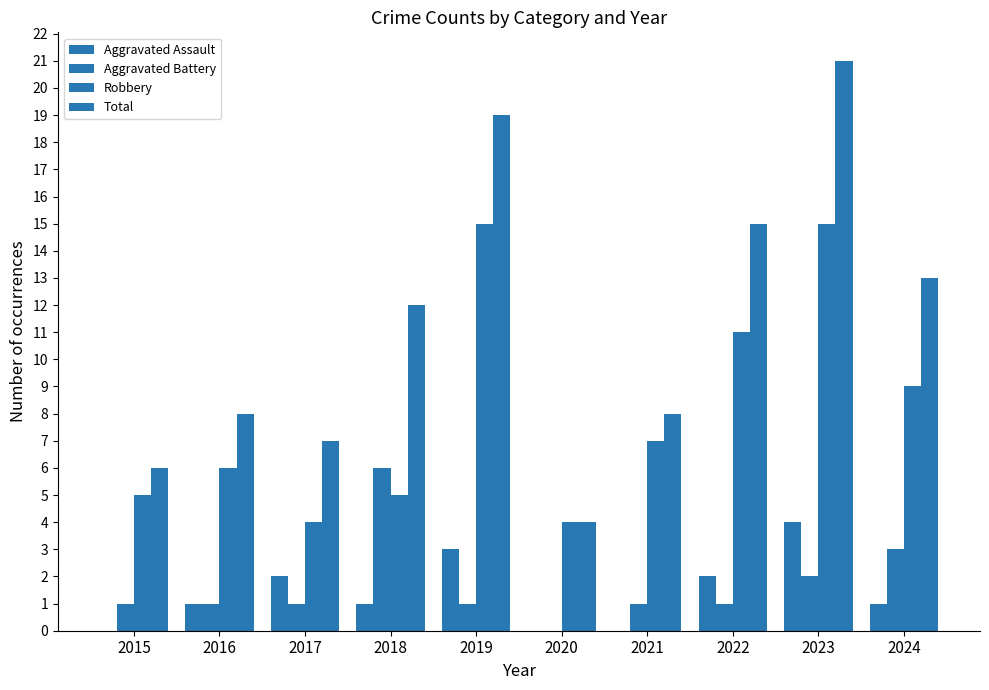

How many bars are there in total?

40